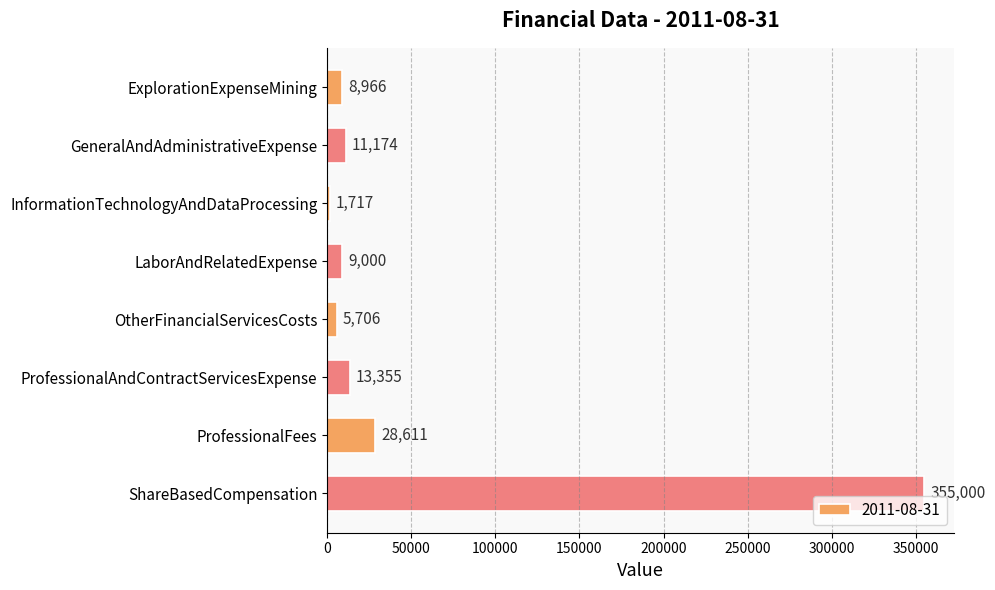

Reading top to bottom, extract all data points from this chart.

ExplorationExpenseMining=8966	GeneralAndAdministrativeExpense=11174	InformationTechnologyAndDataProcessing=1717	LaborAndRelatedExpense=9000	OtherFinancialServicesCosts=5706	ProfessionalAndContractServicesExpense=13355	ProfessionalFees=28611	ShareBasedCompensation=355000